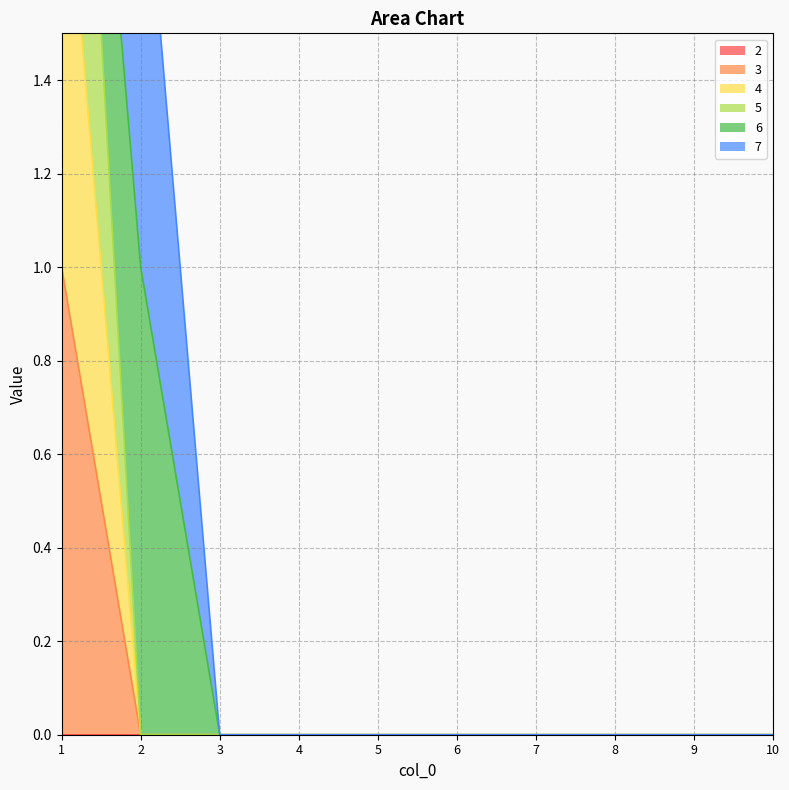

True or false: 5 and 3 cross at least once.

False